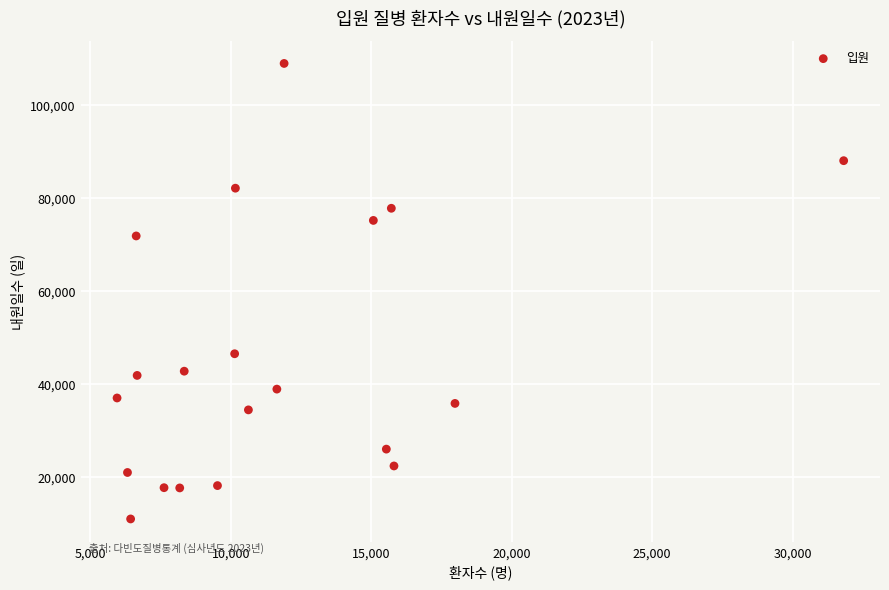

What is the range of Y values (max minus min)?

97883